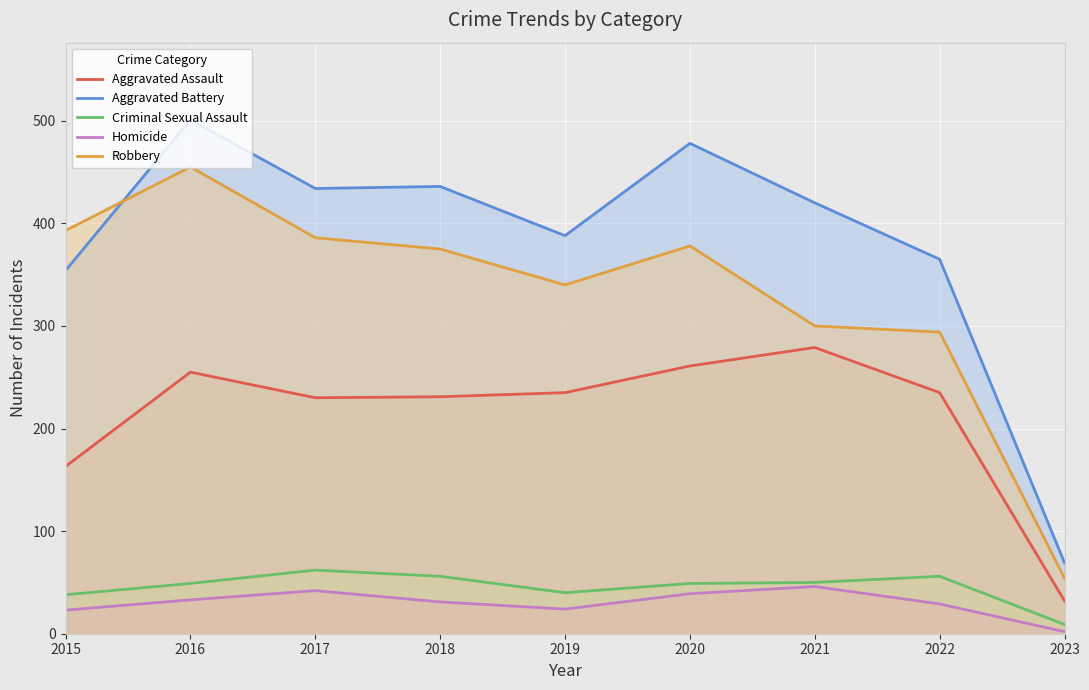

What is the total value across all series at 2023?

166